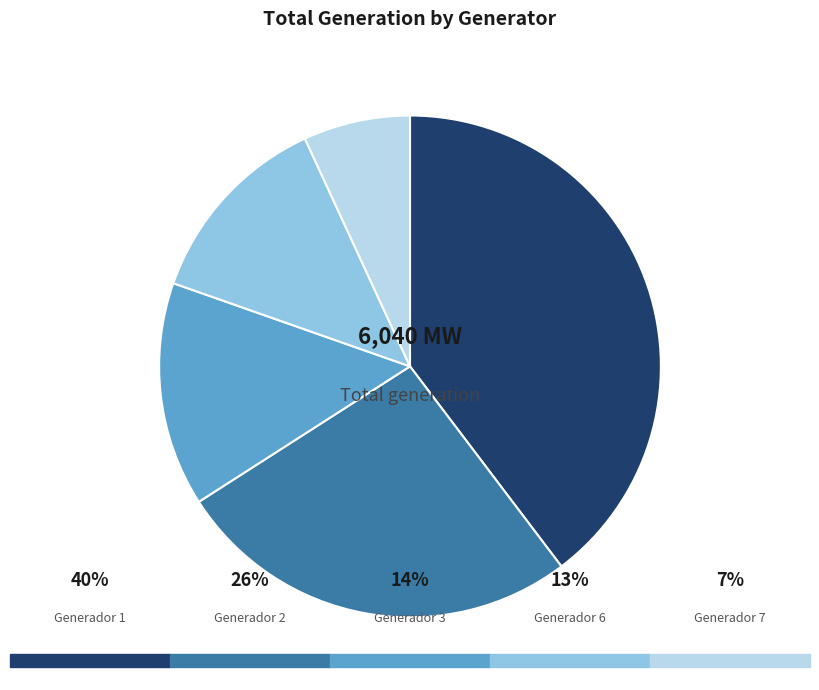

Is there a majority slice in this chart?

No